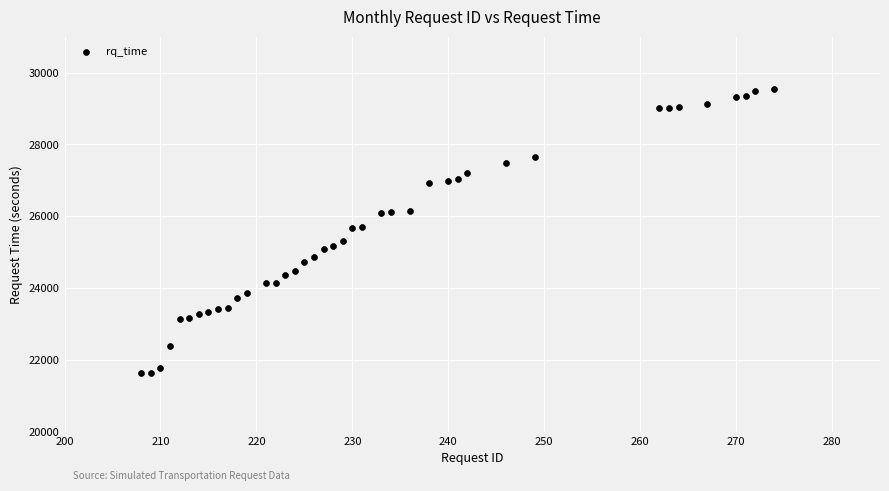

What is the range of X values (max minus min)?

66